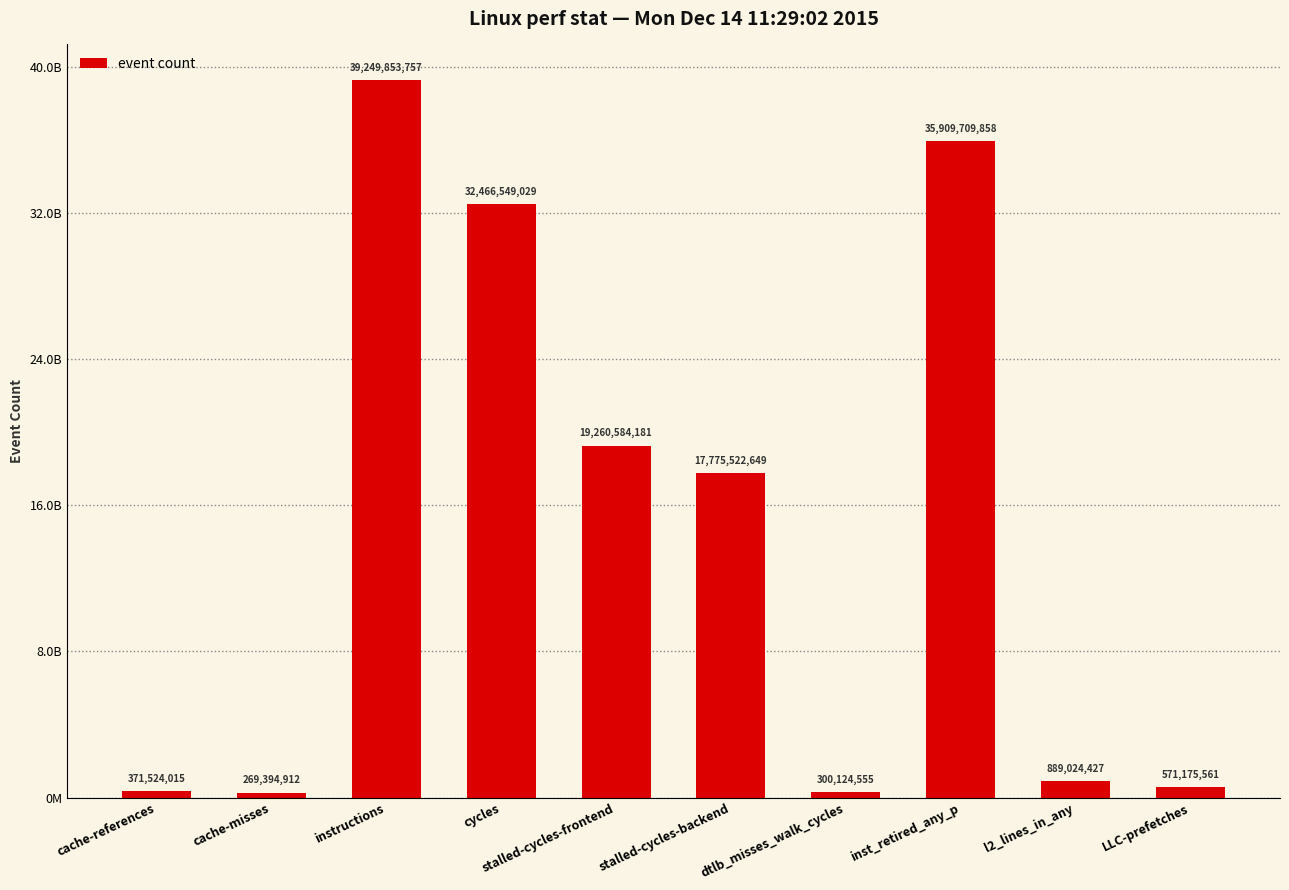

What is the minimum value shown in the chart?

269394912